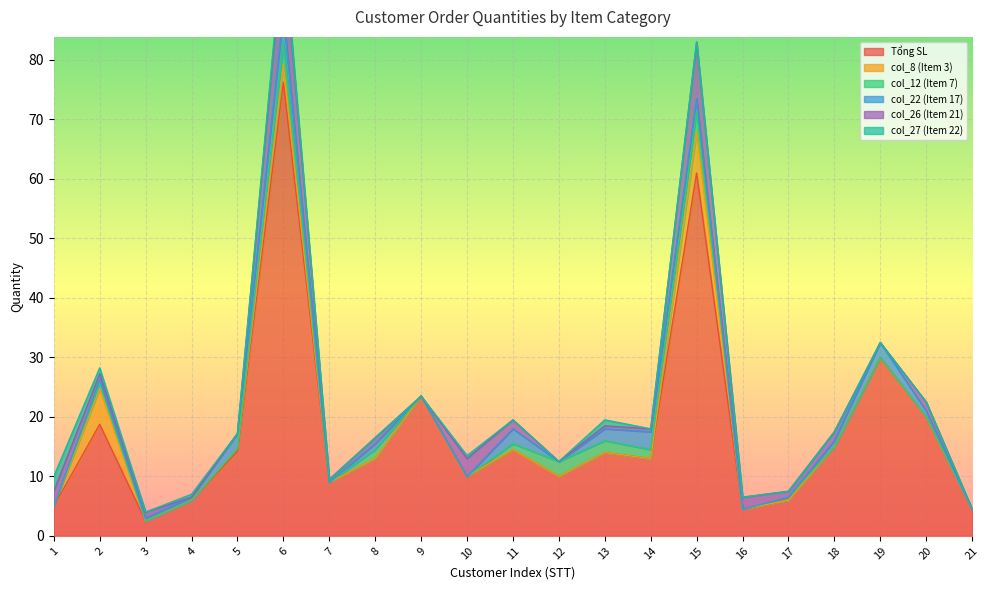

How many interior local valleys does the col_22 (Item 17) series have?

2